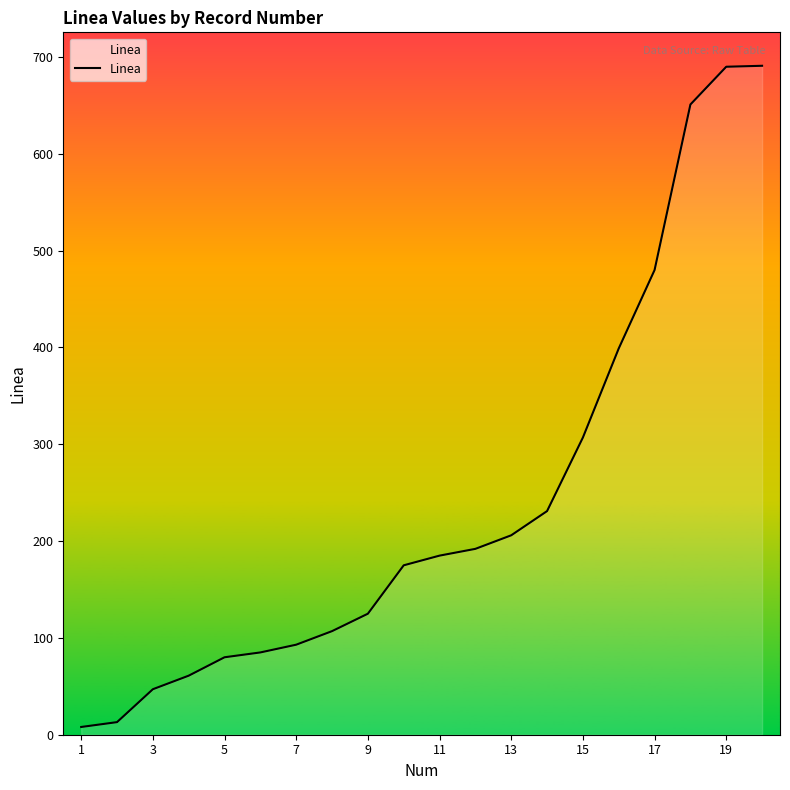

What is the greatest value displayed?

691